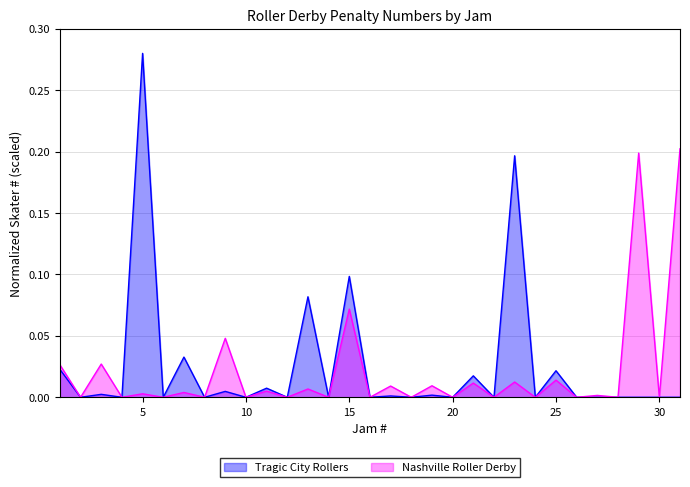

Which series has the largest range (max minus min)?

Tragic City Rollers